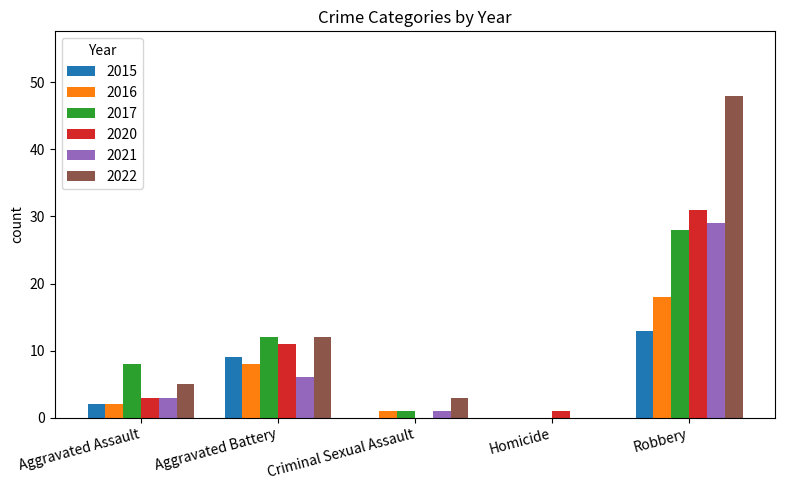

Reading right to left, list all the values displayed in this chart.

2015: Robbery=13	Homicide=0	Criminal Sexual Assault=0	Aggravated Battery=9	Aggravated Assault=2
2016: Robbery=18	Homicide=0	Criminal Sexual Assault=1	Aggravated Battery=8	Aggravated Assault=2
2017: Robbery=28	Homicide=0	Criminal Sexual Assault=1	Aggravated Battery=12	Aggravated Assault=8
2020: Robbery=31	Homicide=1	Criminal Sexual Assault=0	Aggravated Battery=11	Aggravated Assault=3
2021: Robbery=29	Homicide=0	Criminal Sexual Assault=1	Aggravated Battery=6	Aggravated Assault=3
2022: Robbery=48	Homicide=0	Criminal Sexual Assault=3	Aggravated Battery=12	Aggravated Assault=5